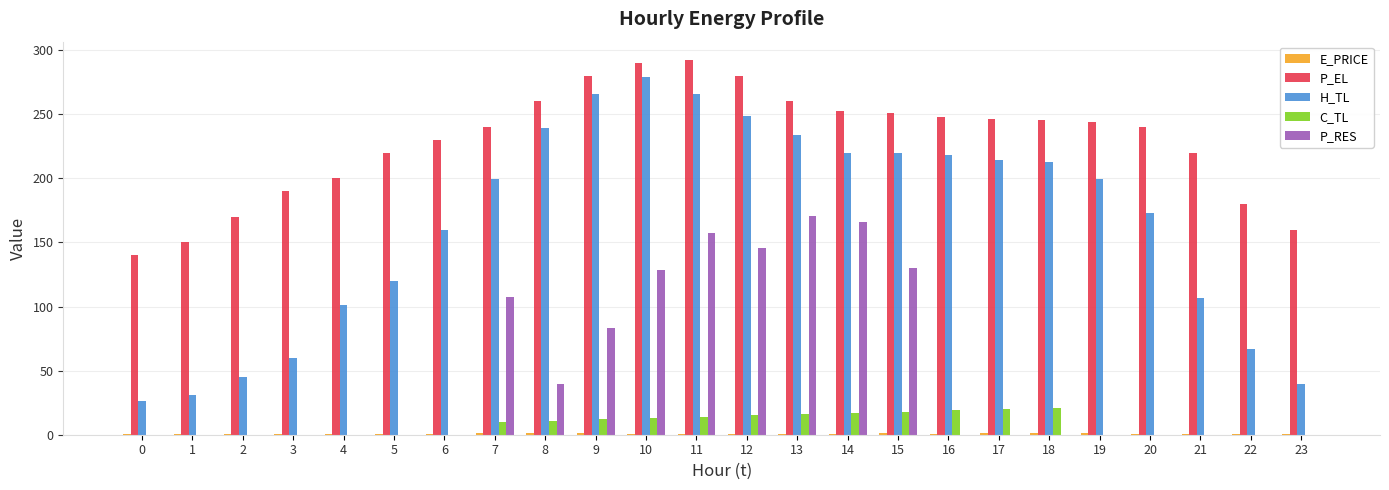

Which series has the largest total across all categories?

P_EL